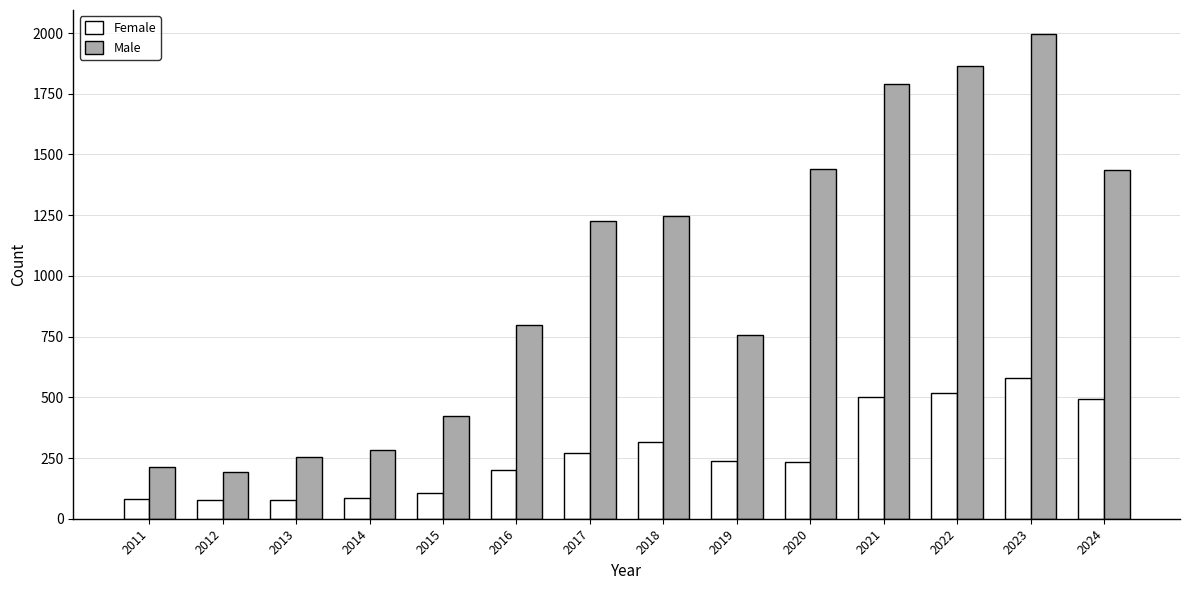

Is it true that Female equals 503 at 2021?

True